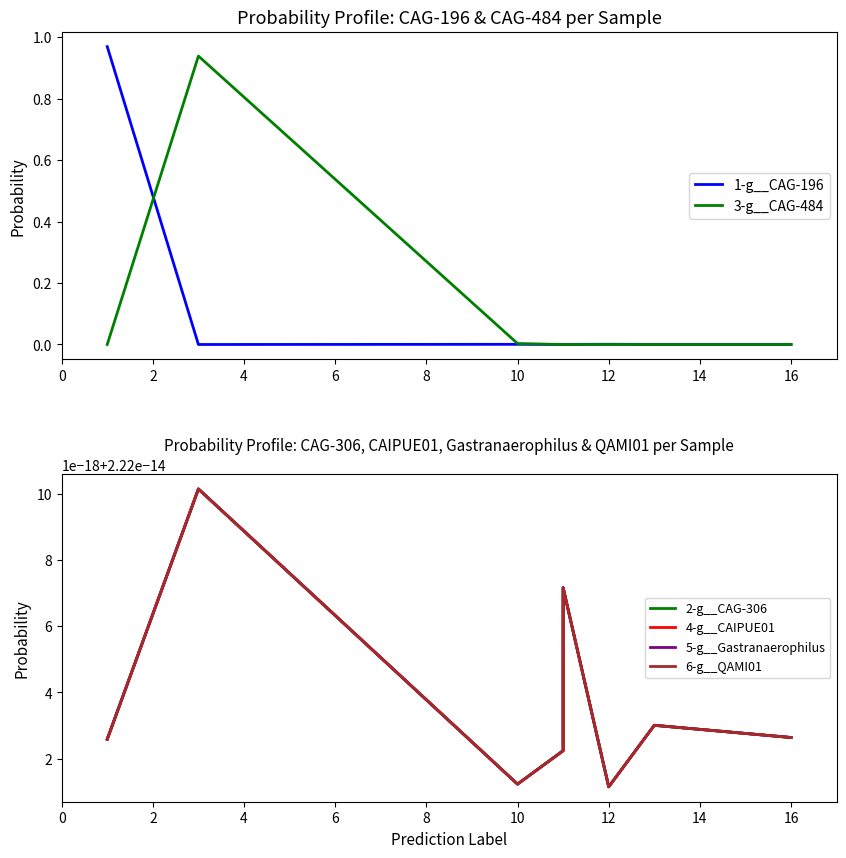

What is the value of the 3-g__CAG-484 point at the 2nd from the left?

0.9